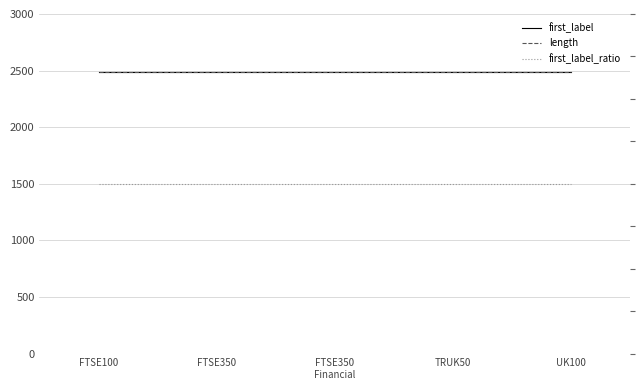

Reading left to right, transcribe all the data shown in this chart.

first_label: 2486	2486	2486	2486	2486
length: 2486	2486	2486	2486	2486
first_label_ratio: 1	1	1	1	1